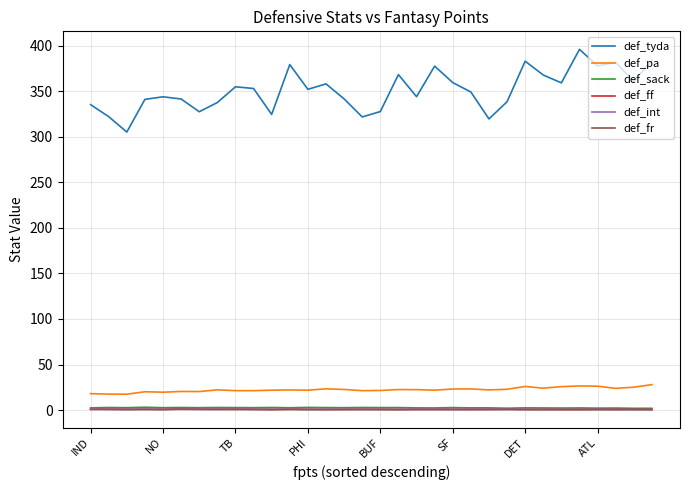

Which series has the widest spread of values?

def_tyda